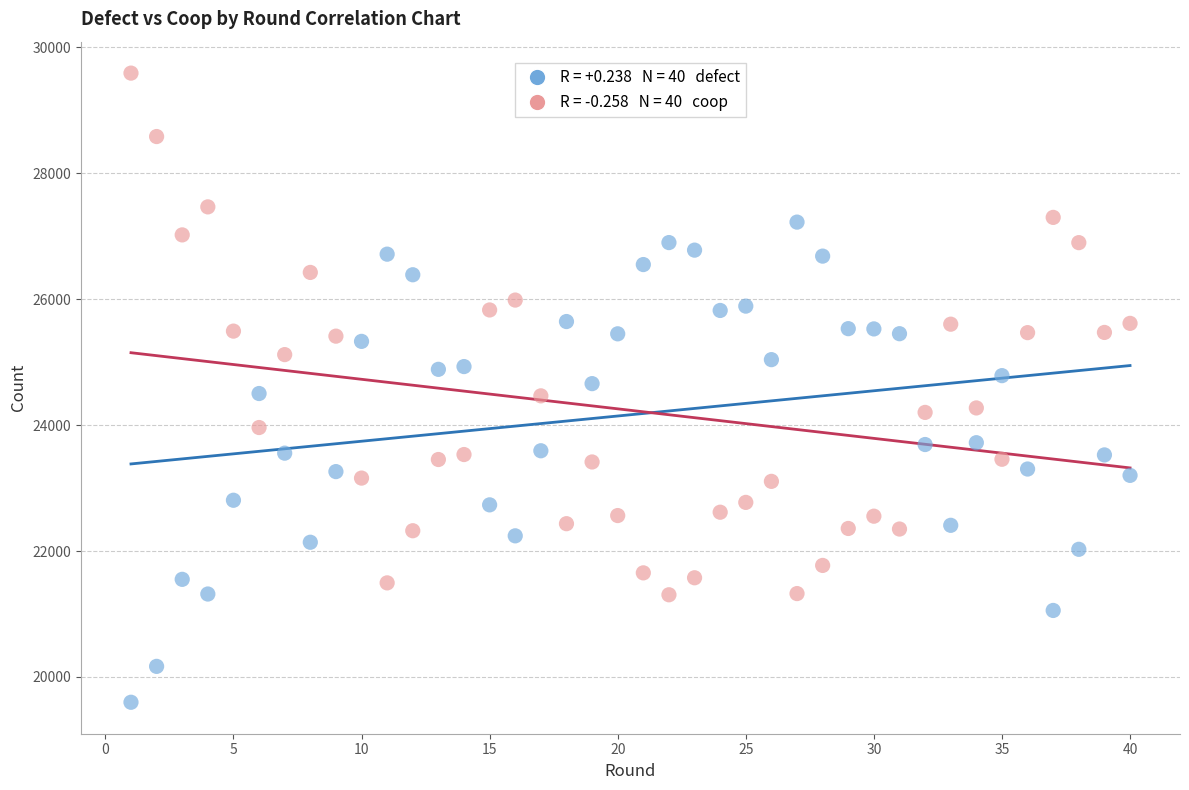

Across all data points, what is the range of X values (max minus min)?

39